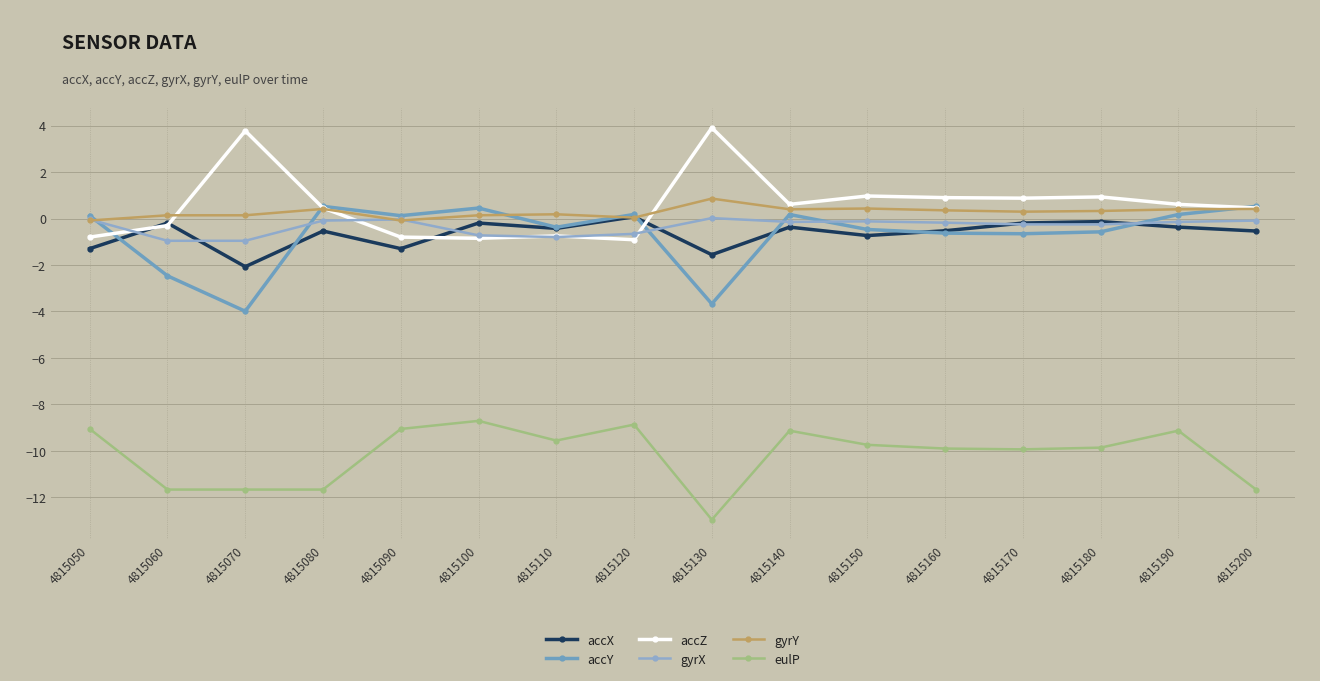

Is this an area chart (filled region under the line)?

No